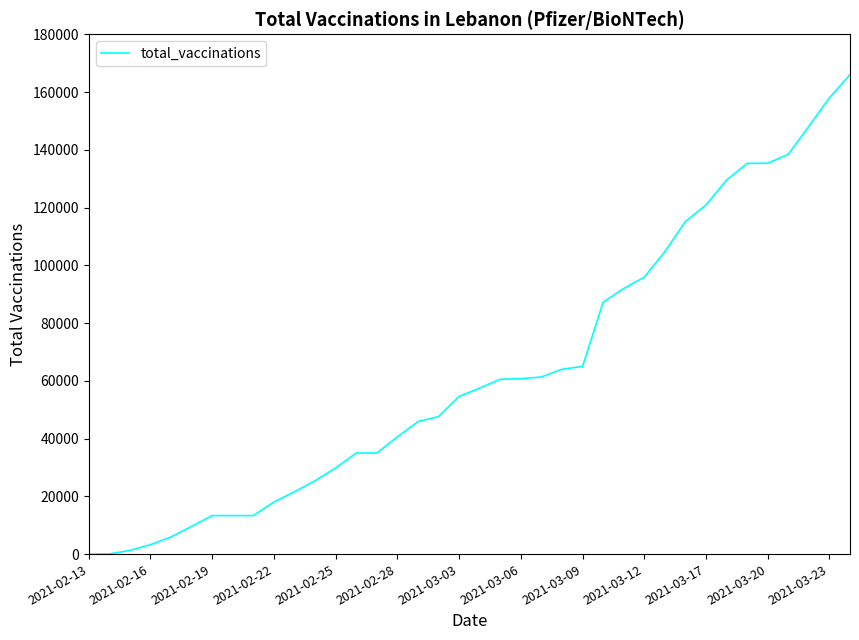

What is the maximum value shown in the chart?

166015